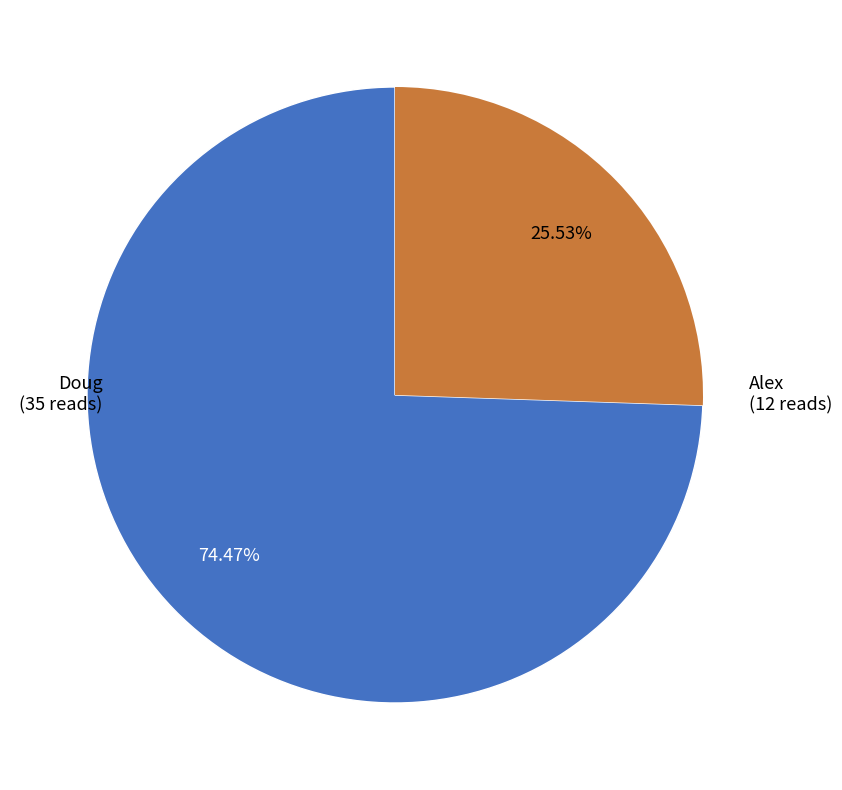

Is there any slice that represents more than half of the pie?

Yes